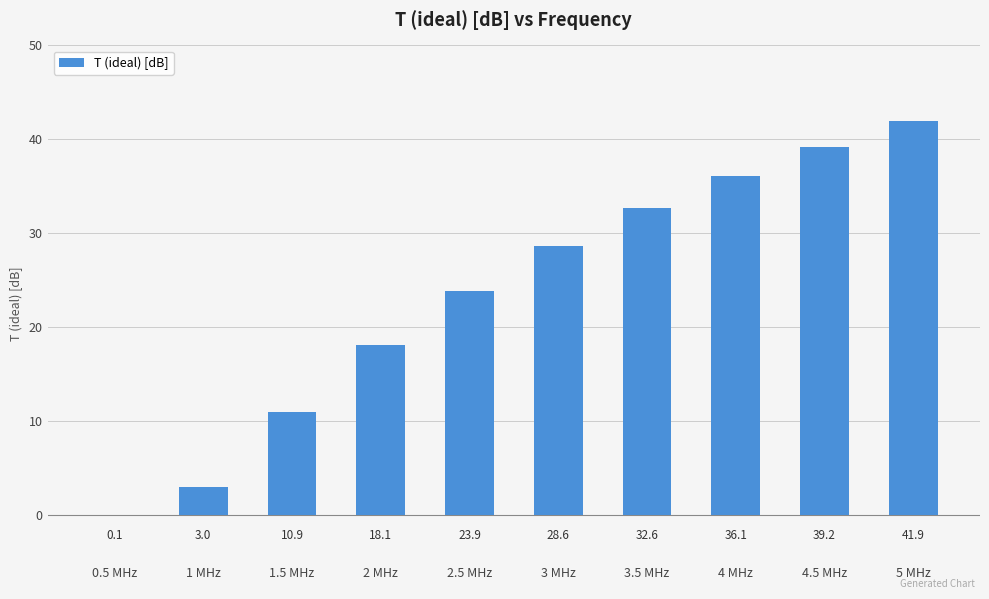

What is the greatest value displayed?

41.9